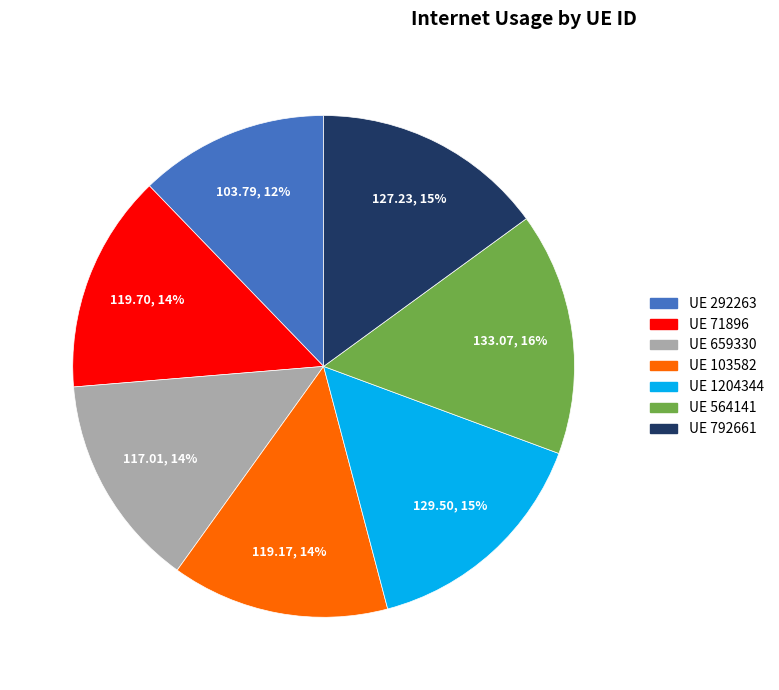

How many segments does this pie chart have?

7